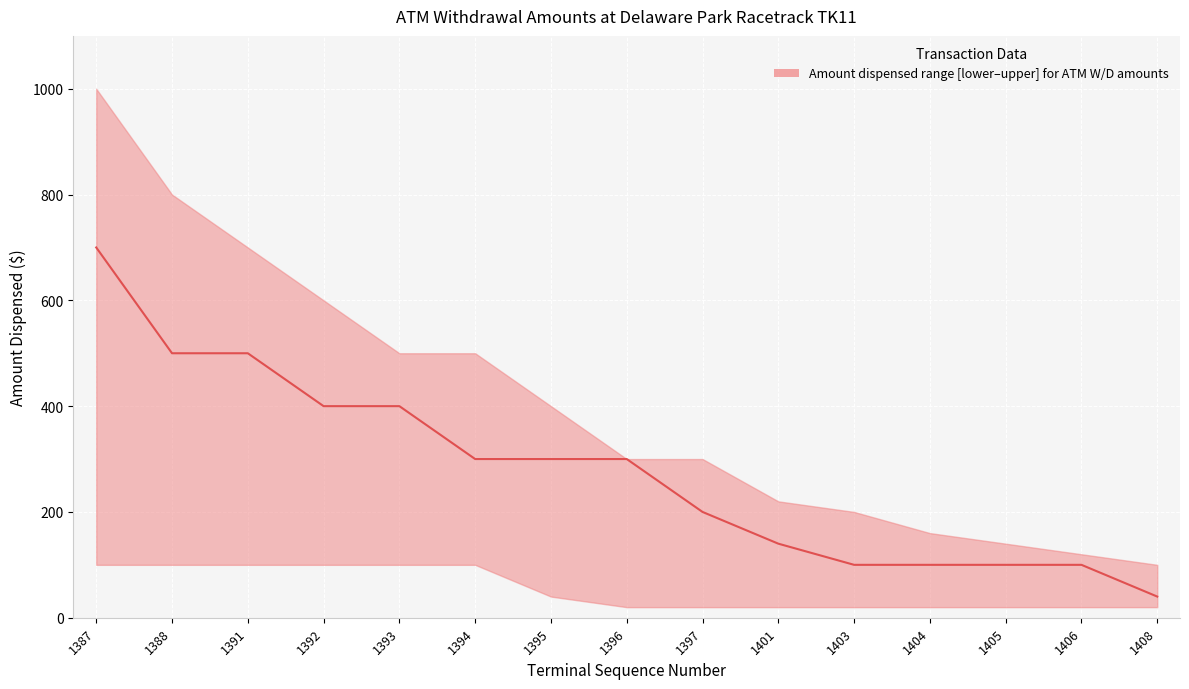

Reading left to right, transcribe all the data shown in this chart.

upper: 1000	800	700	600	500	500	400	300	300	220	200	160	140	120	100
median: 700	500	500	400	400	300	300	300	200	140	100	100	100	100	40
lower: 100	100	100	100	100	100	40	20	20	20	20	20	20	20	20